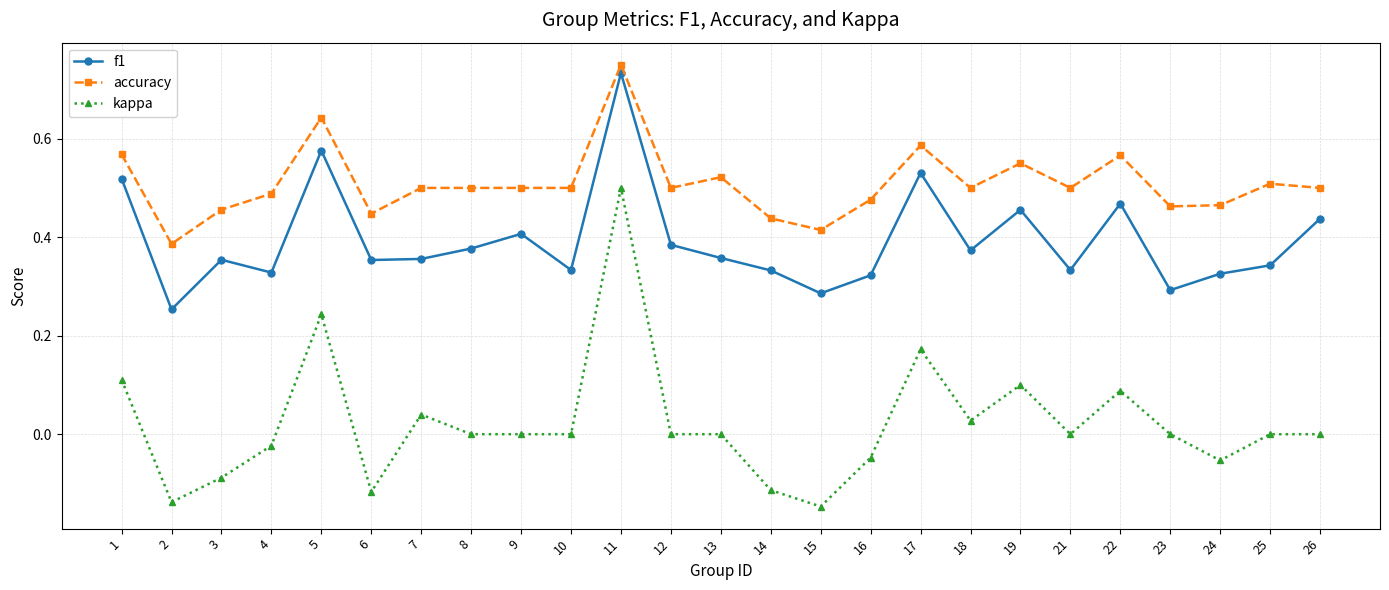

Between 10 and 11, which series saw the biggest shift?

kappa